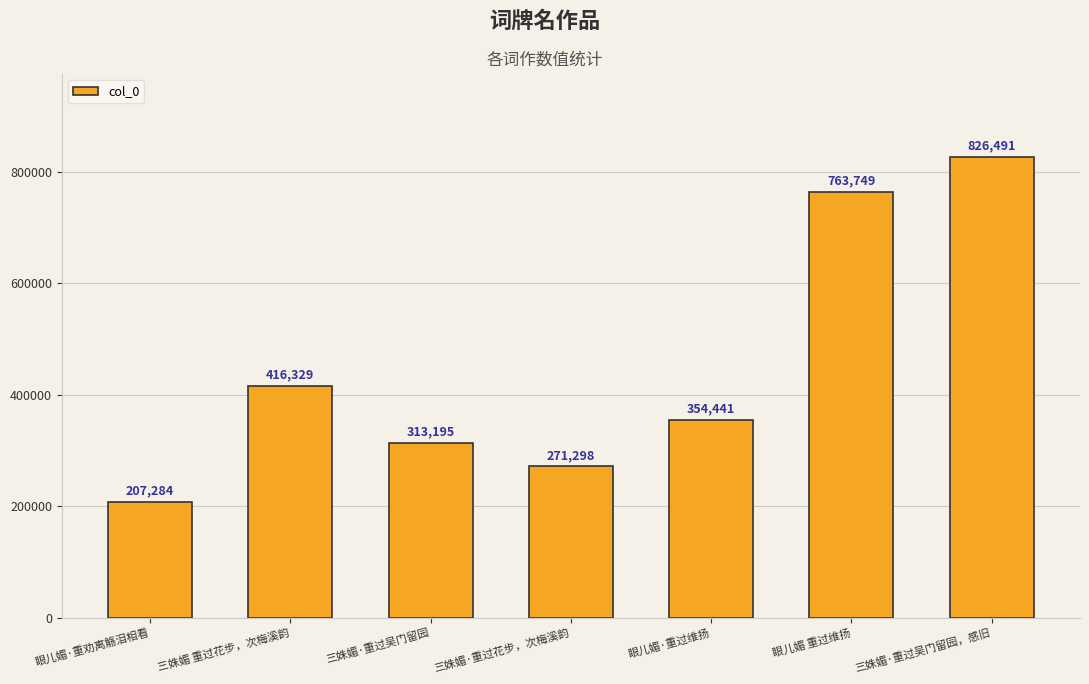

Rank the categories by value from highest to lowest.

三姝媚·重过吴门留园，感旧, 眼儿媚 重过维扬, 三姝媚 重过花步，次梅溪韵, 眼儿媚·重过维扬, 三姝媚·重过吴门留园, 三姝媚·重过花步，次梅溪韵, 眼儿媚·重劝离觞泪相看